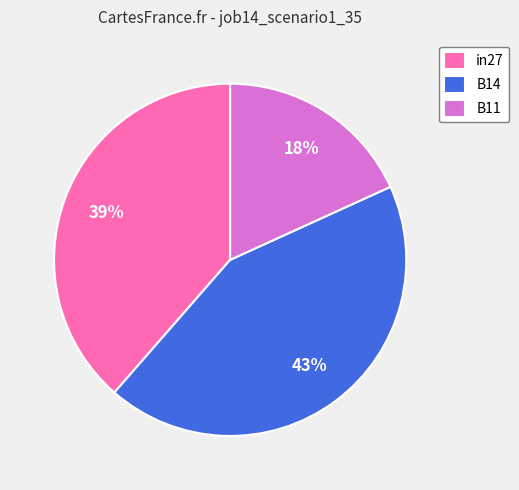

How many slices are in this pie chart?

3